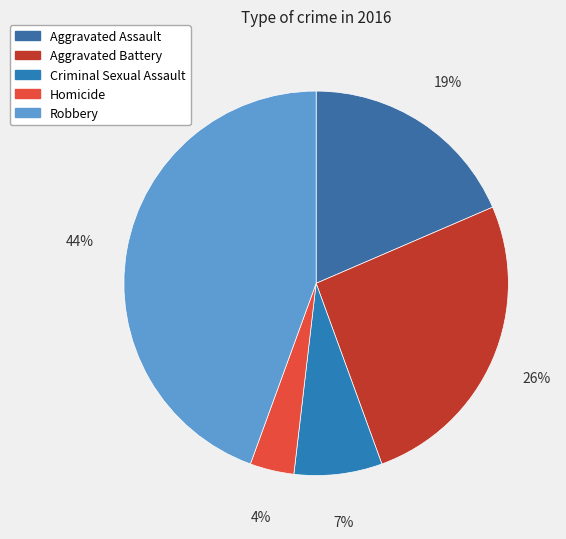

Rank the categories by value from highest to lowest.

Robbery, Aggravated Battery, Aggravated Assault, Criminal Sexual Assault, Homicide